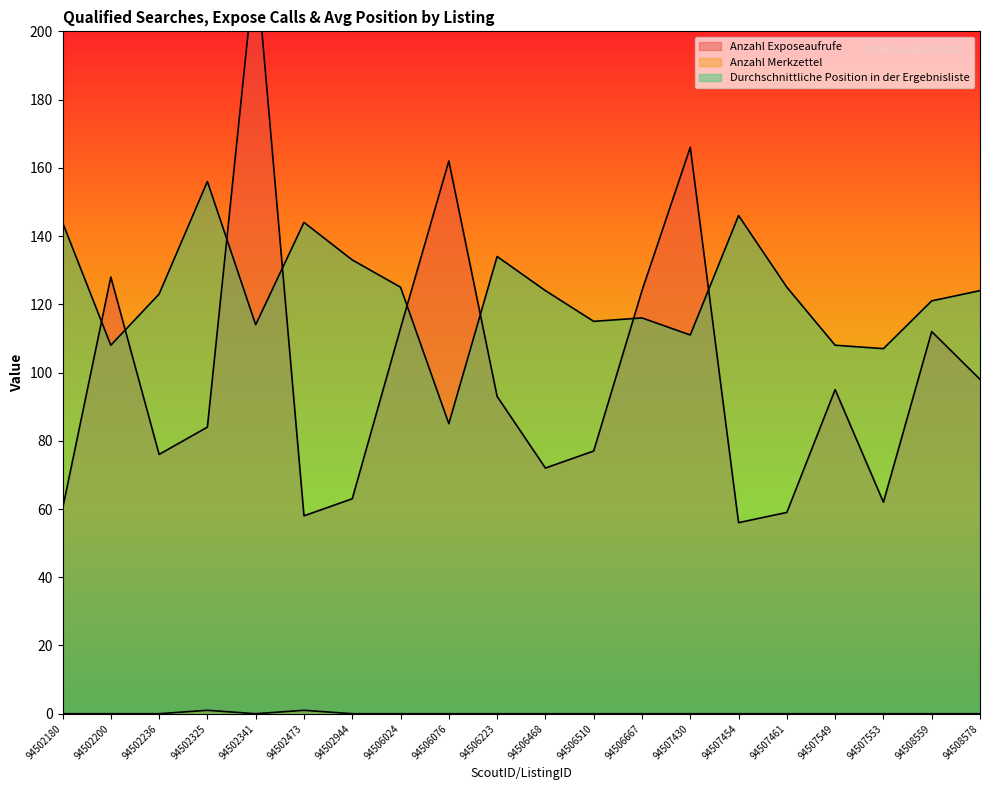

Which series has the largest range (max minus min)?

Anzahl Exposeaufrufe